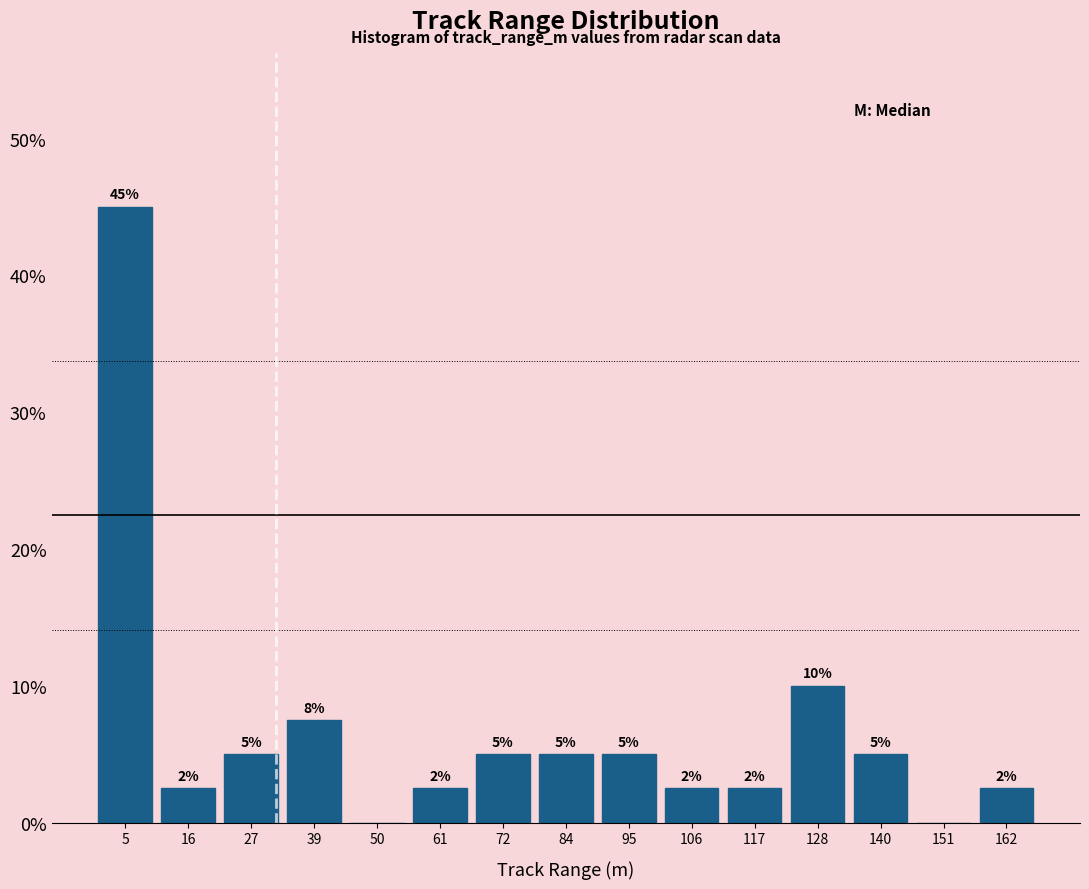

Which range on the x-axis has the tallest bar?

0.0 to 11.2